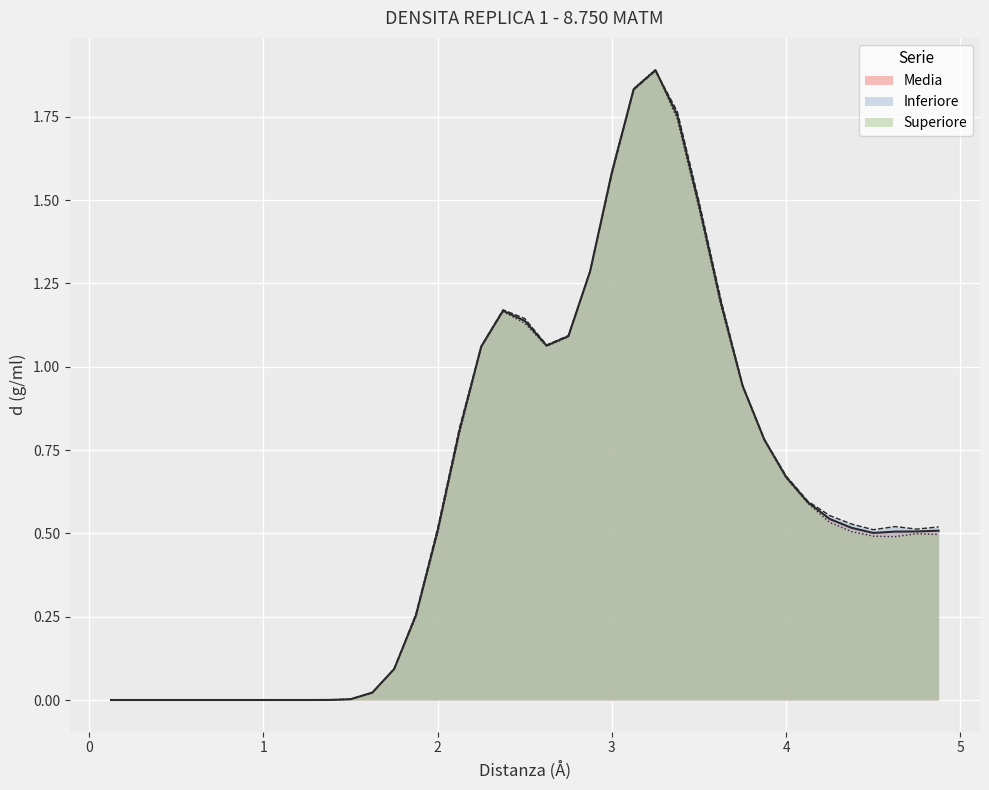

Which series has the widest spread of values?

Superiore